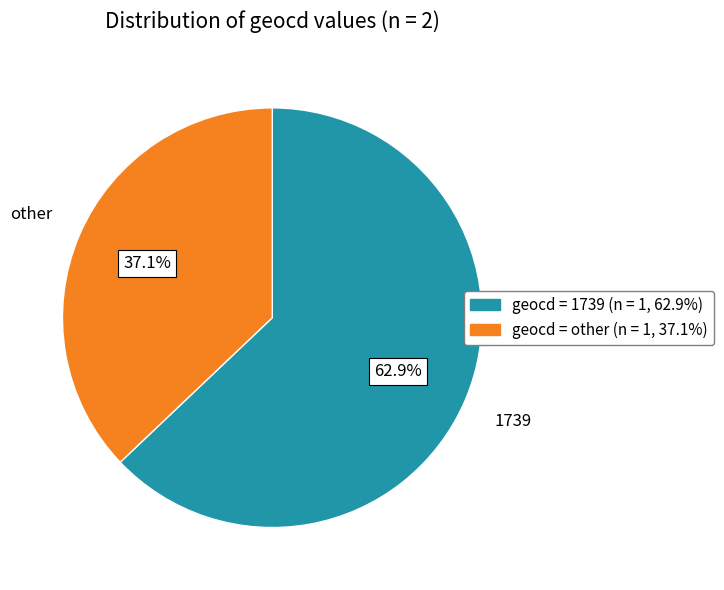

Is there any slice that represents more than half of the pie?

Yes